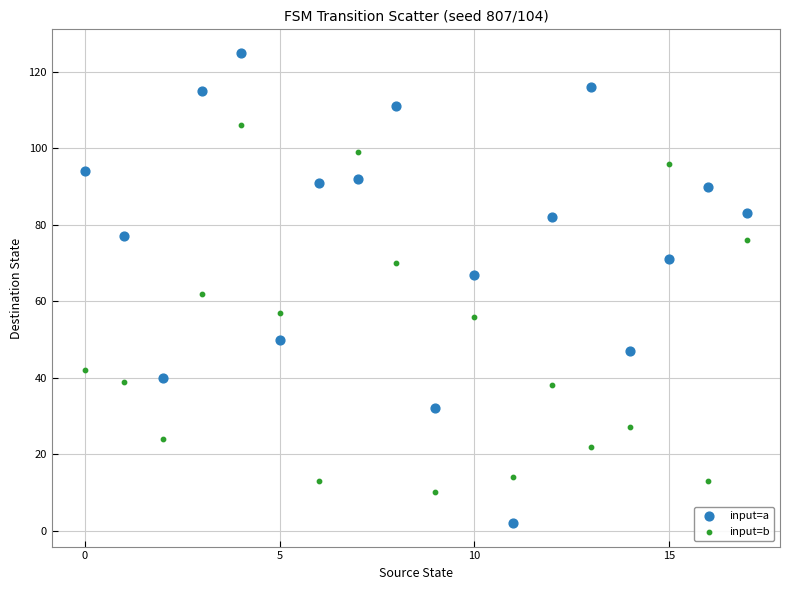

Which series has the largest Y range (max minus min)?

input=a